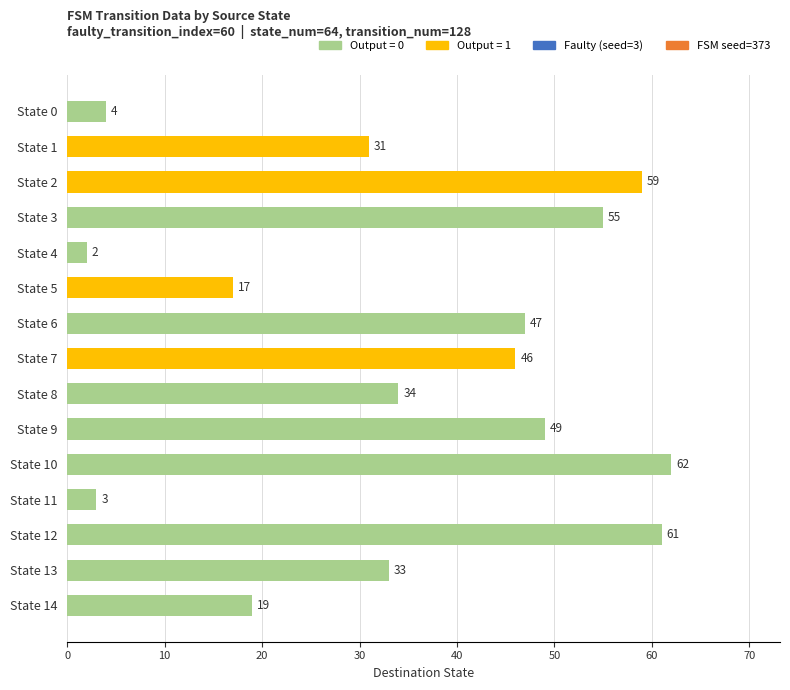

Which category has the lowest value across all series?

State 4